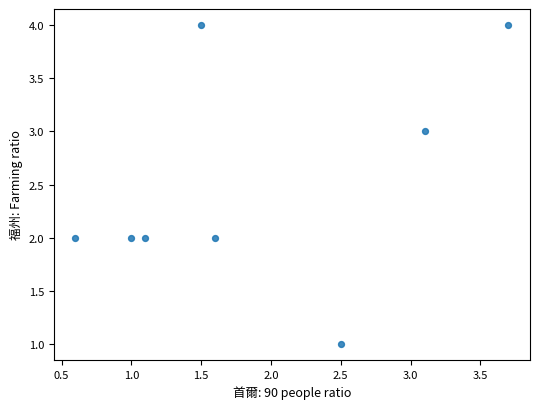

What is the range of Y values (max minus min)?

3